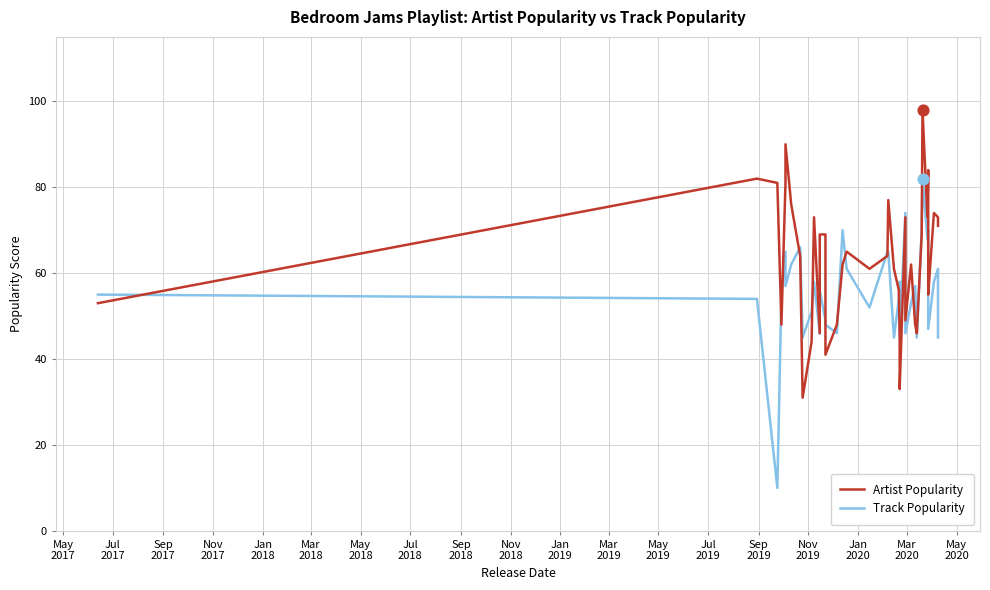

Which series reaches the minimum Y coordinate?

Track Popularity